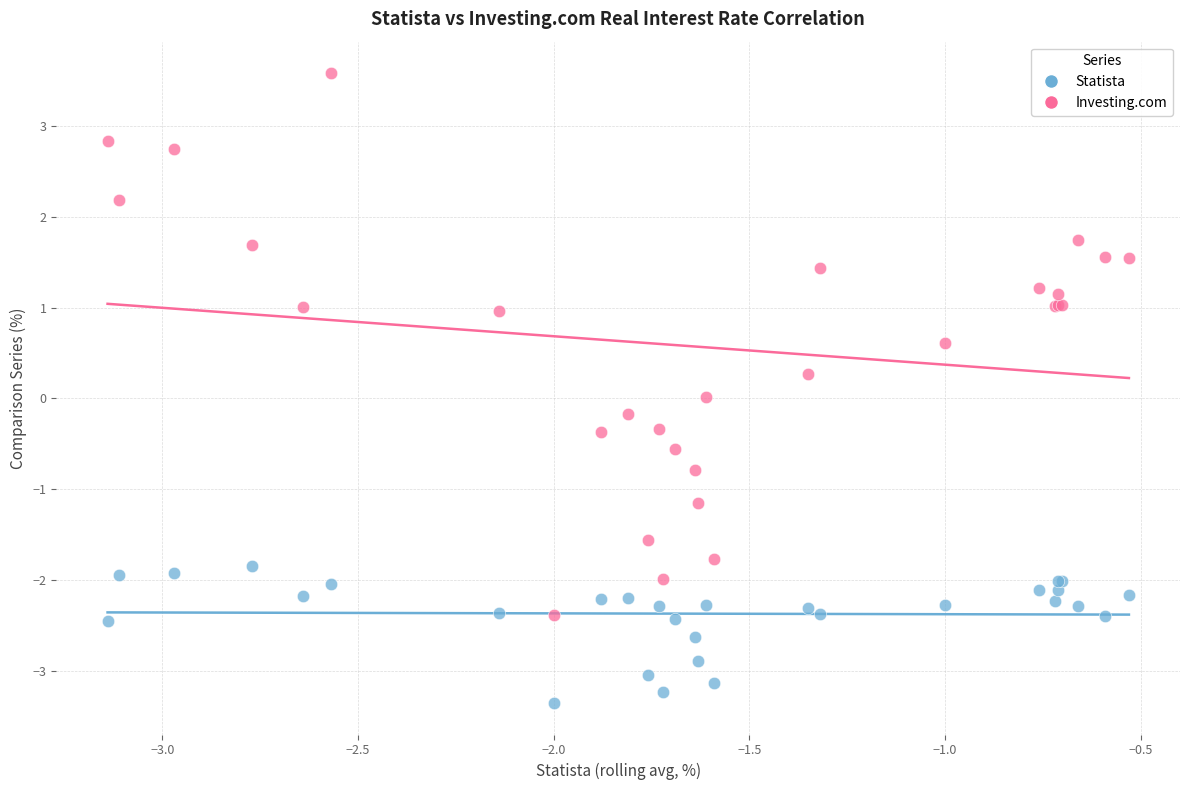

Which series has the largest Y range (max minus min)?

Investing.com